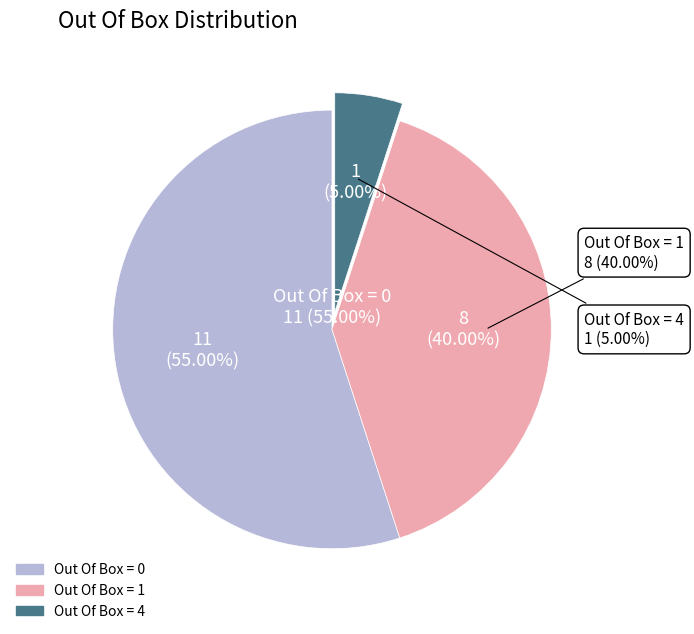

What is the ratio of the value at Out Of Box = 1 to the value at Out Of Box = 4?

8.0